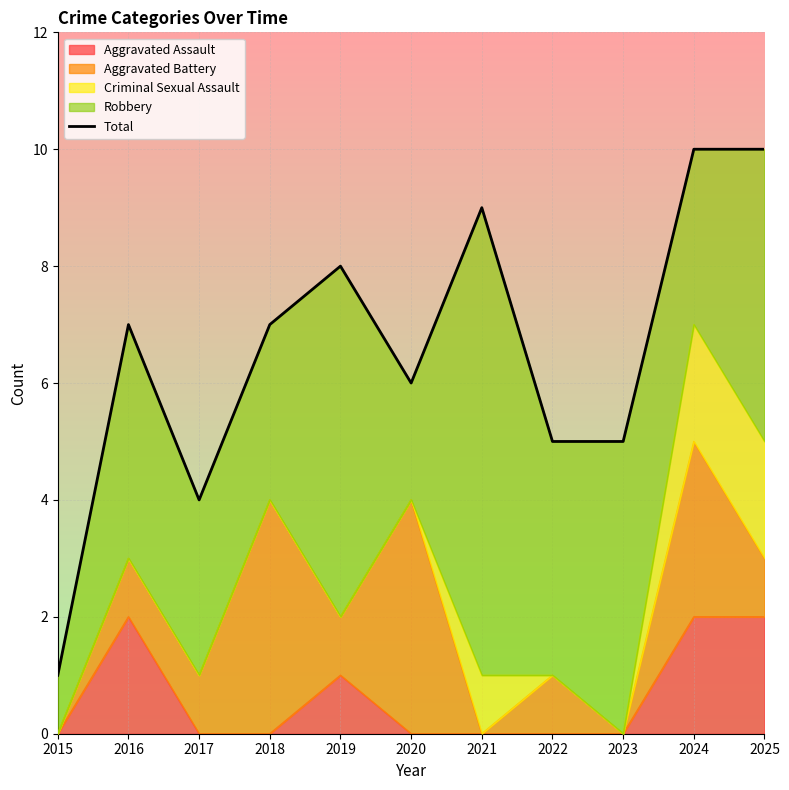

The Aggravated Assault series shows -1 at 2020. True or false?

False